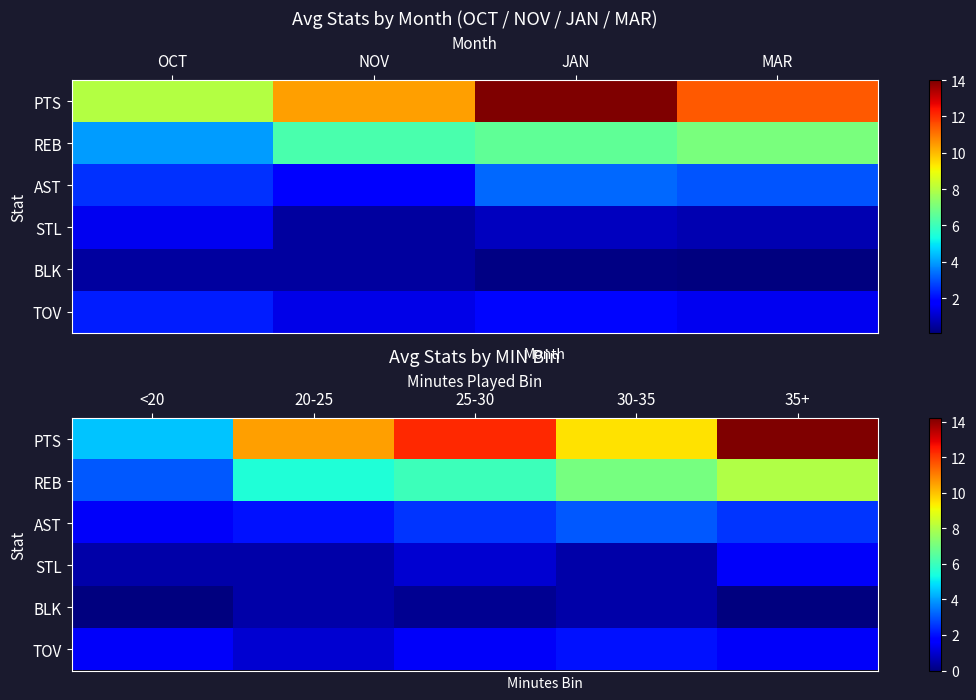

Is the value of AST at 35+ greater than the value of TOV at 30-35?

Yes